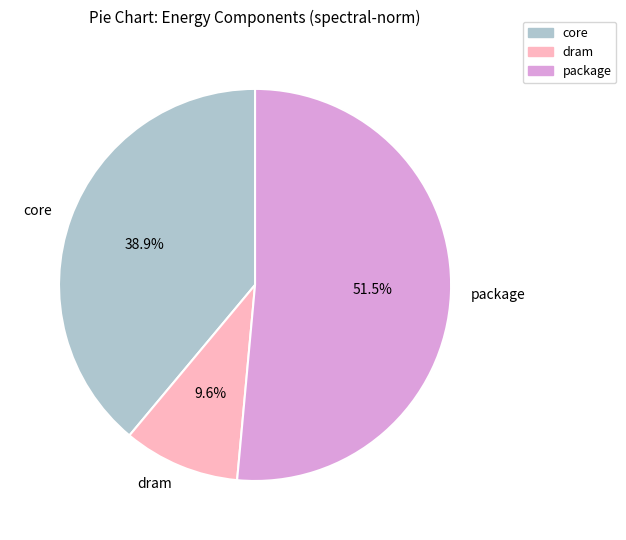

Do package and core together represent more than half of the pie?

Yes